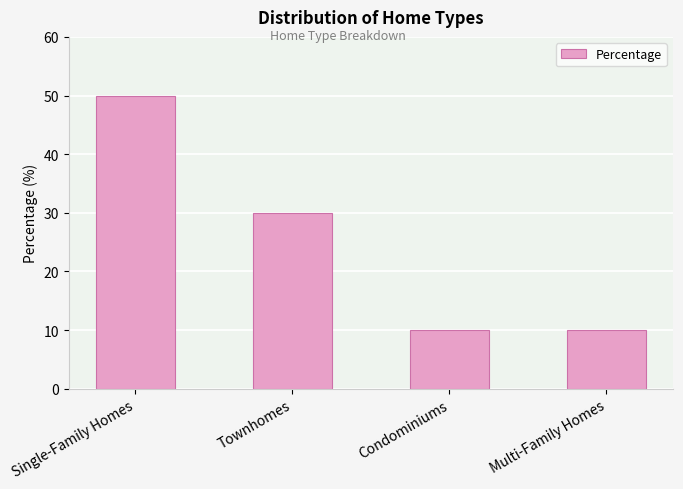

Reading right to left, extract all data points from this chart.

Multi-Family Homes=10	Condominiums=10	Townhomes=30	Single-Family Homes=50